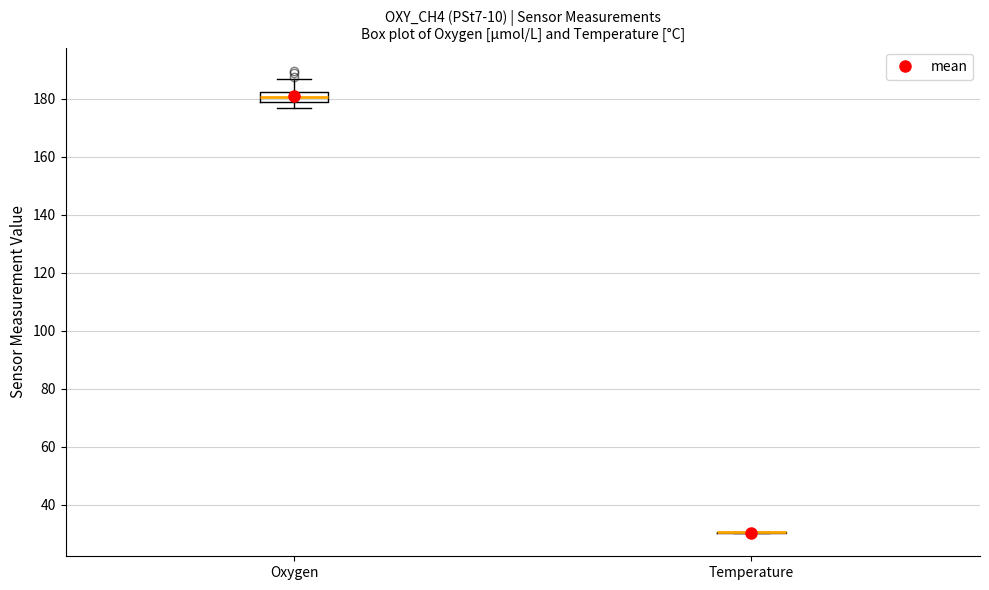

Reading left to right, read every box against the y-axis: the position of its median line, the range the box covers, and the ends of its whiskers. The values are not printed on the chart, so give them approximately, as read against the axis.

Oxygen: median 180, box 178 to 182, whiskers 176 to 186
Temperature: box collapsed to a line at 30, whiskers 30 to 30